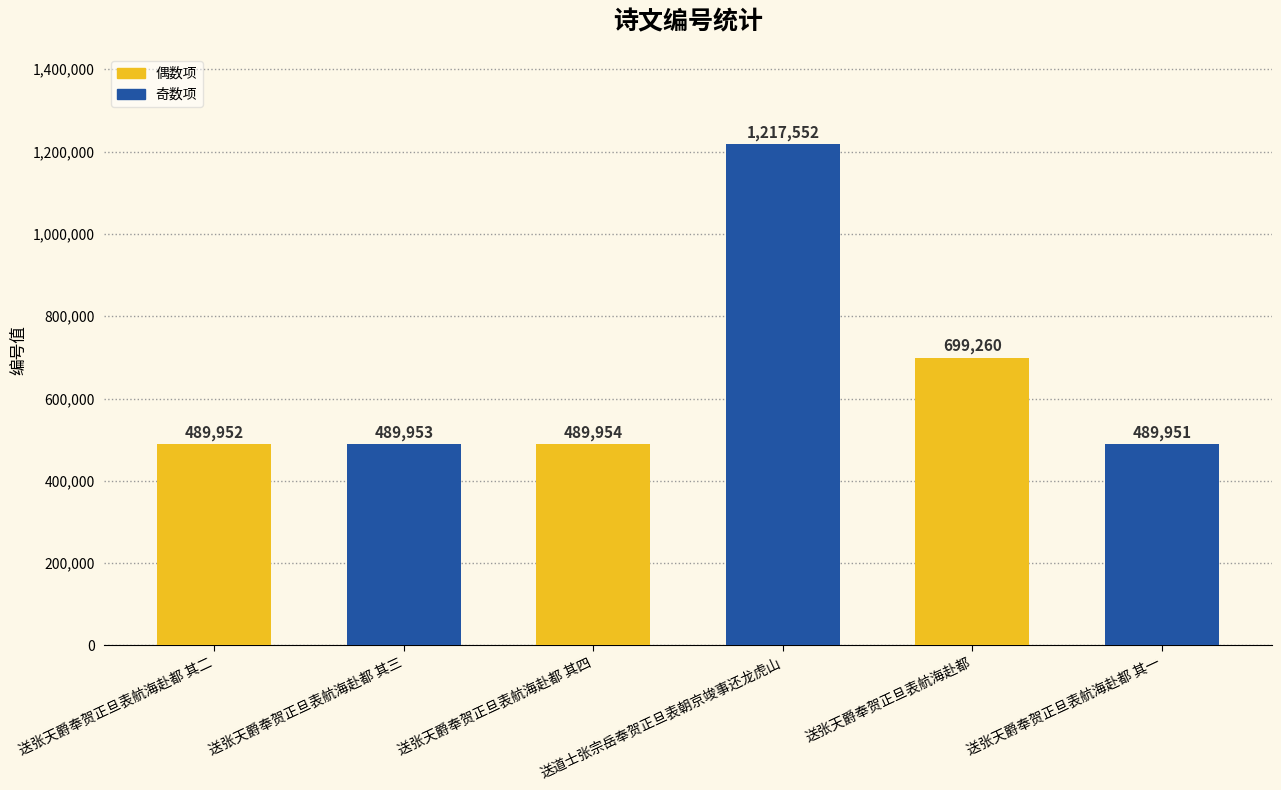

What is the difference between the second highest and second lowest values?

209308